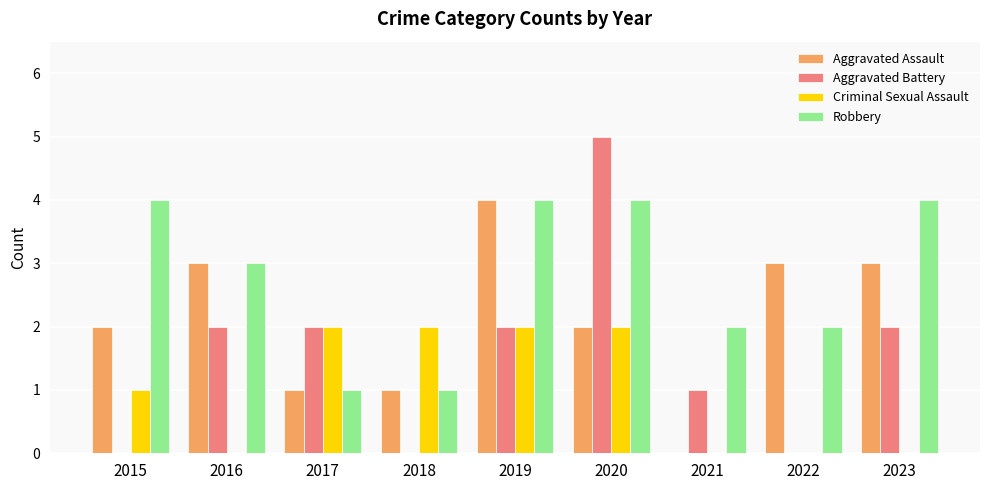

Are the bars horizontal?

No